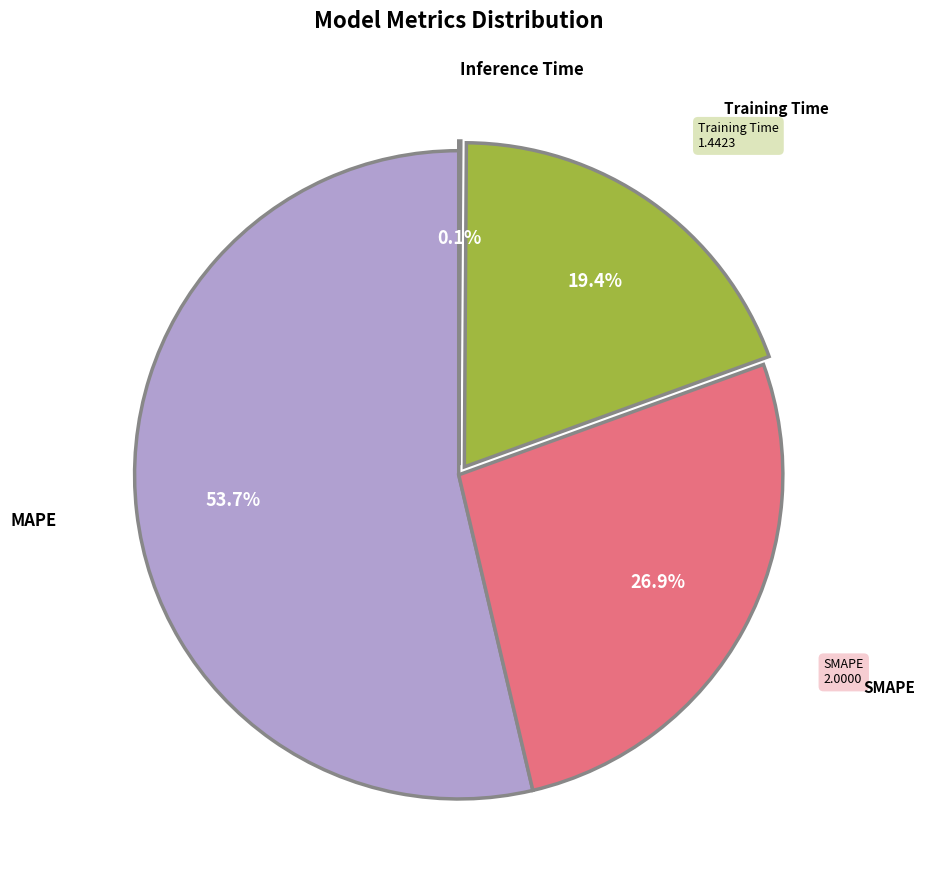

Is there any slice that represents more than half of the pie?

Yes